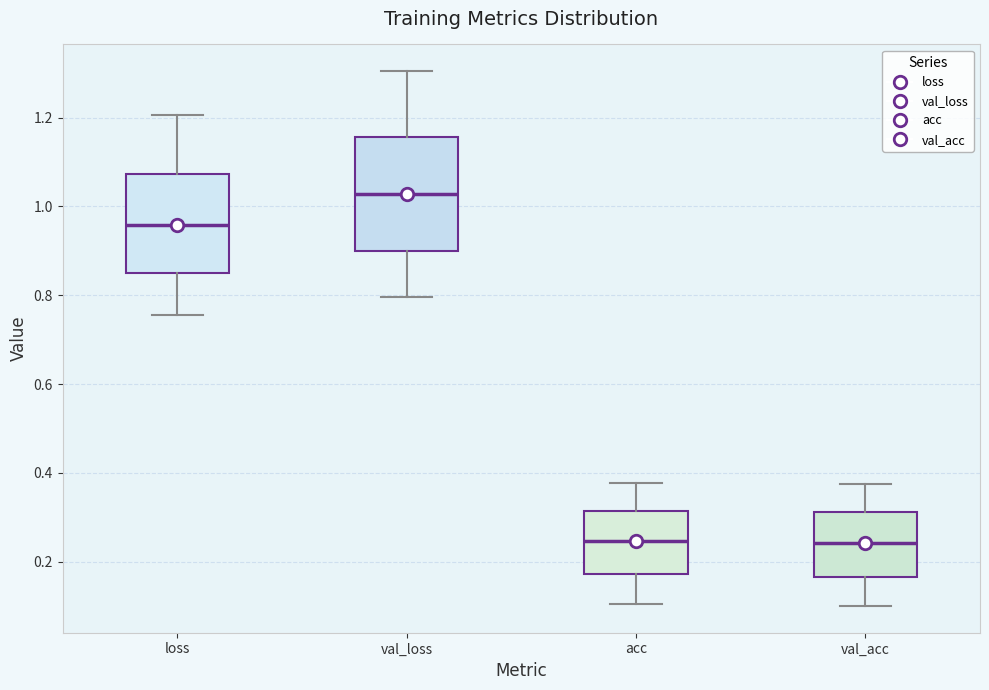

Which box has the highest median line?

val_loss